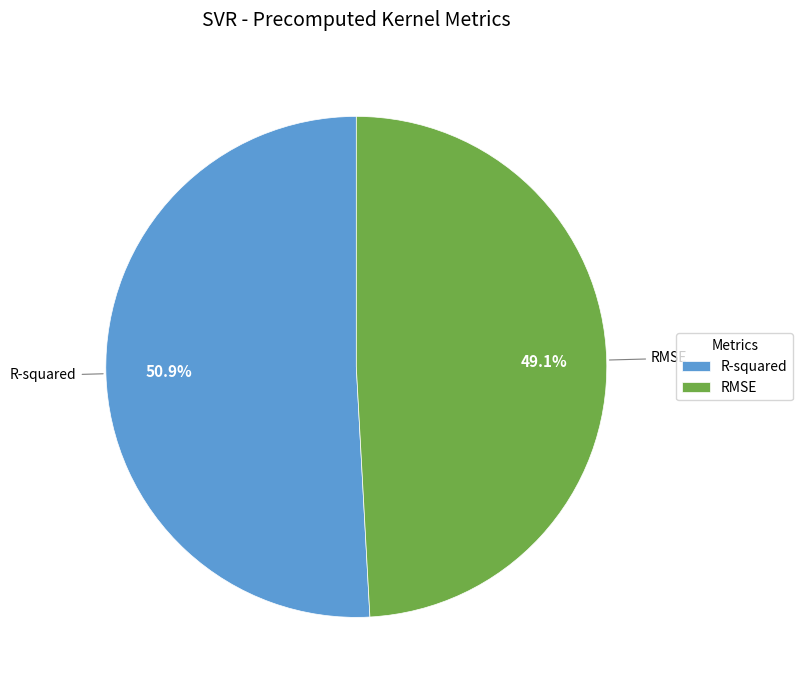

Is there a majority slice in this chart?

Yes